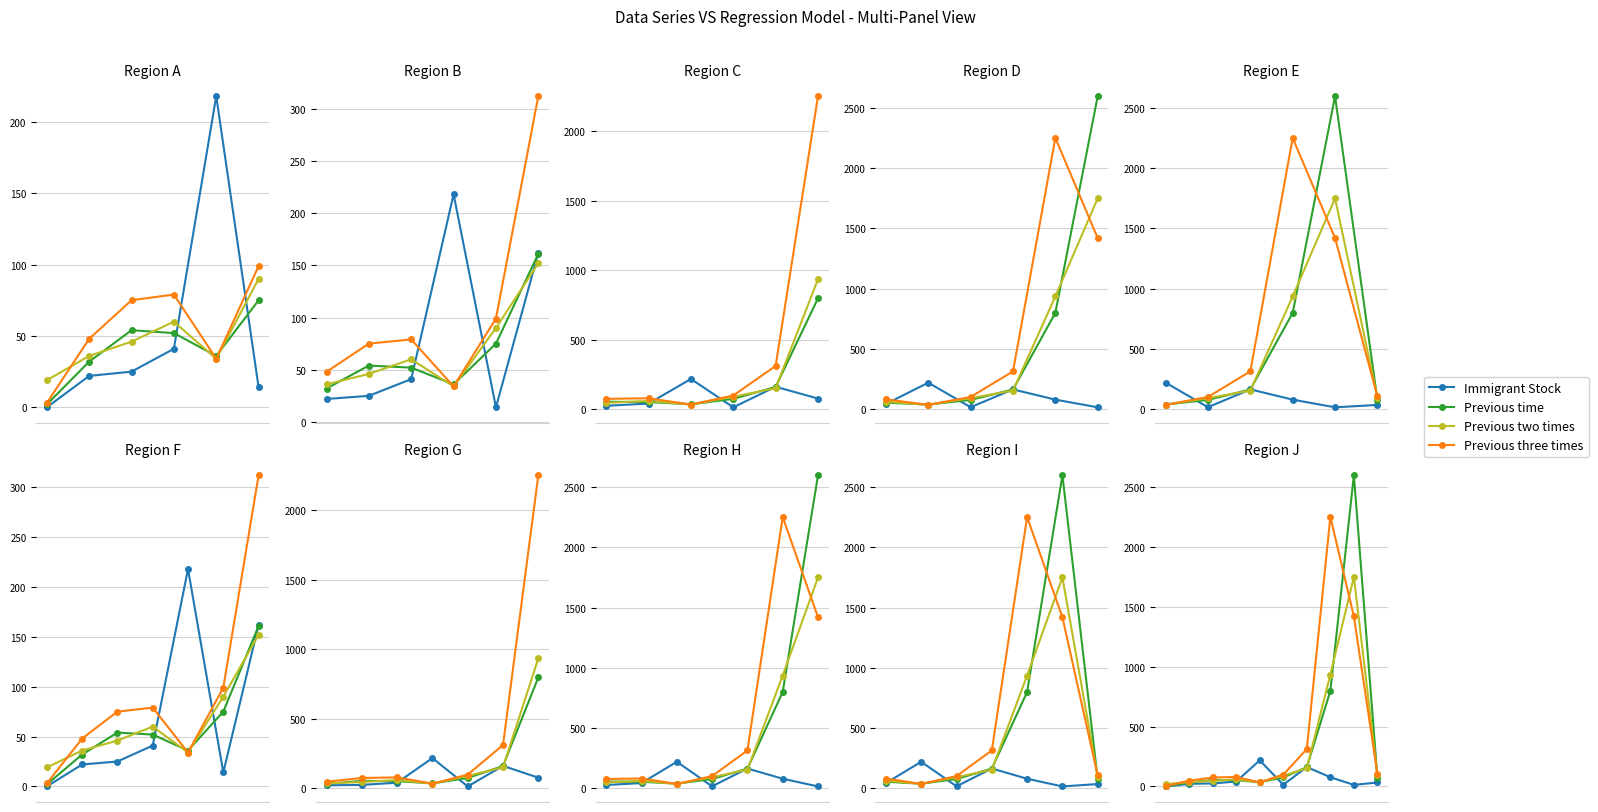

What is the sum of the Previous two times values at 4 and 6?

186